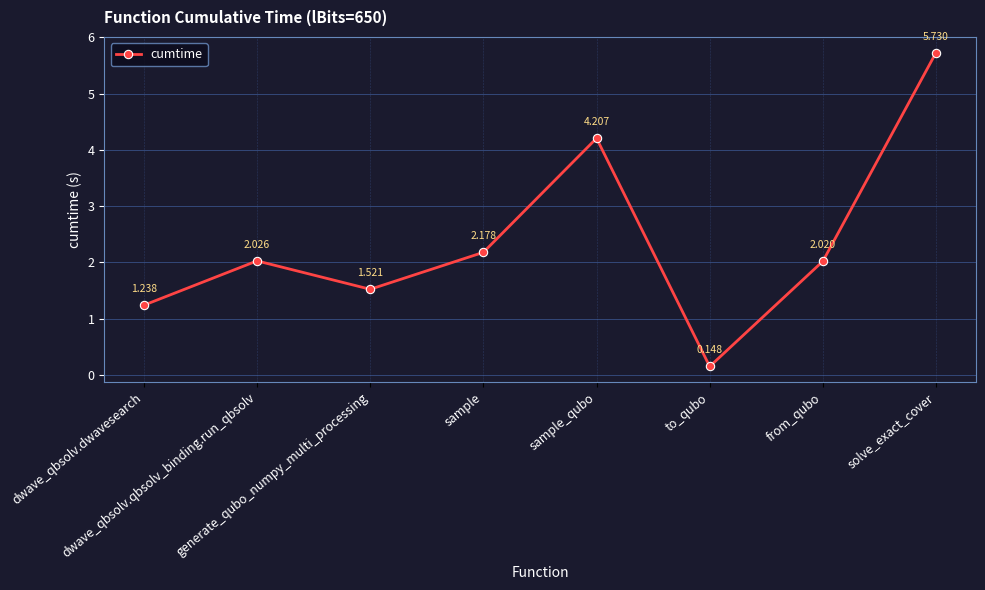

True or false: the data has more than 2 interior local peaks.

False